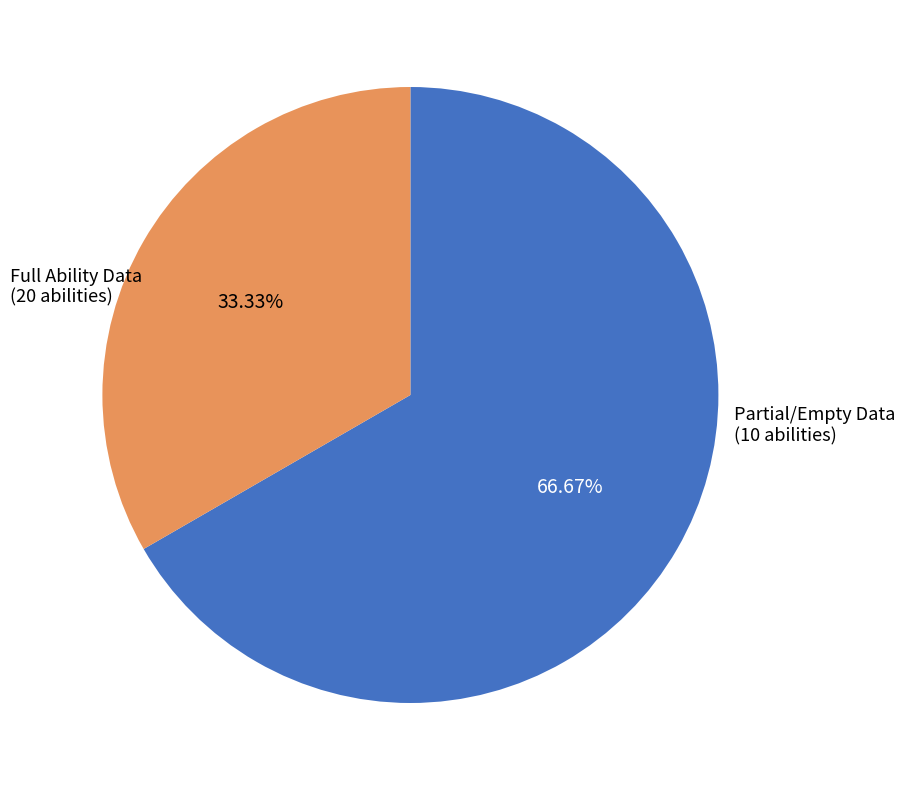

Is there a majority slice in this chart?

Yes